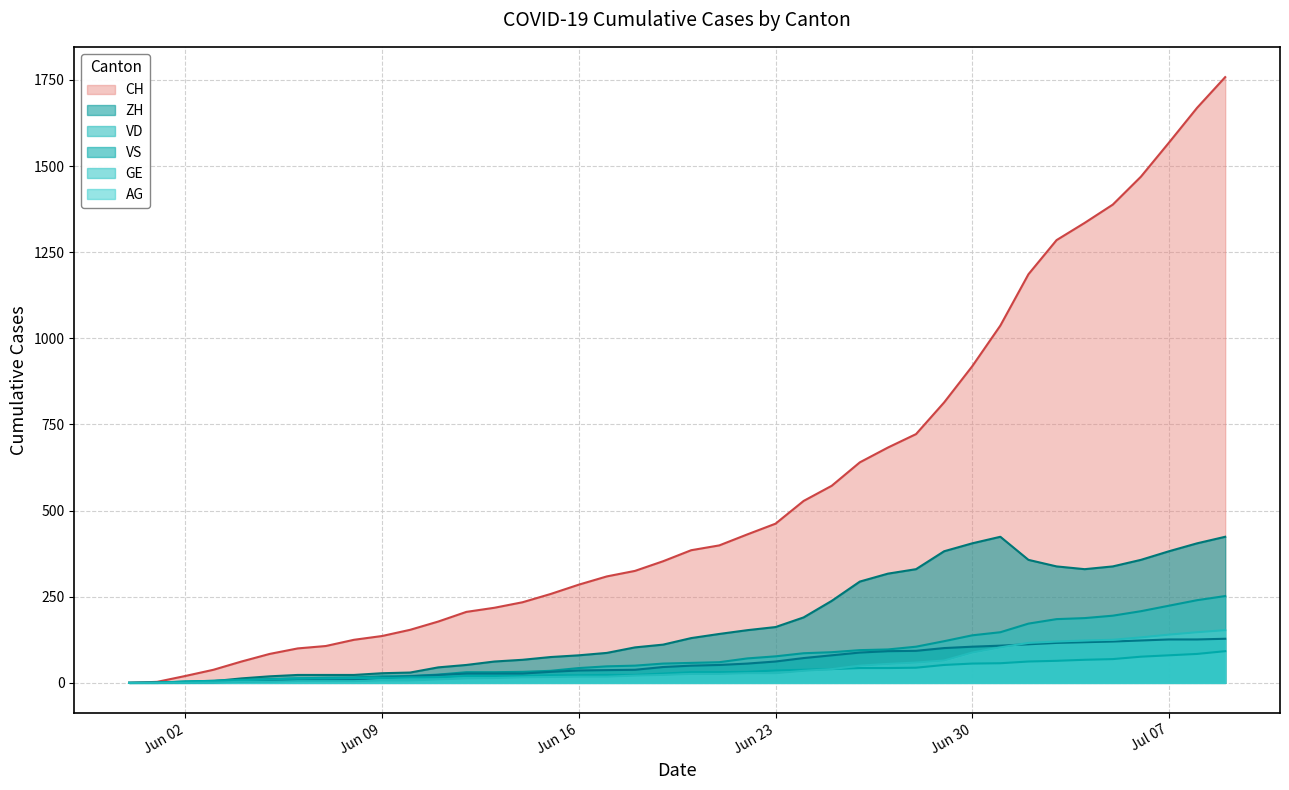

What is the sum of the CH values at 2020-06-21 and 2020-06-20?

784